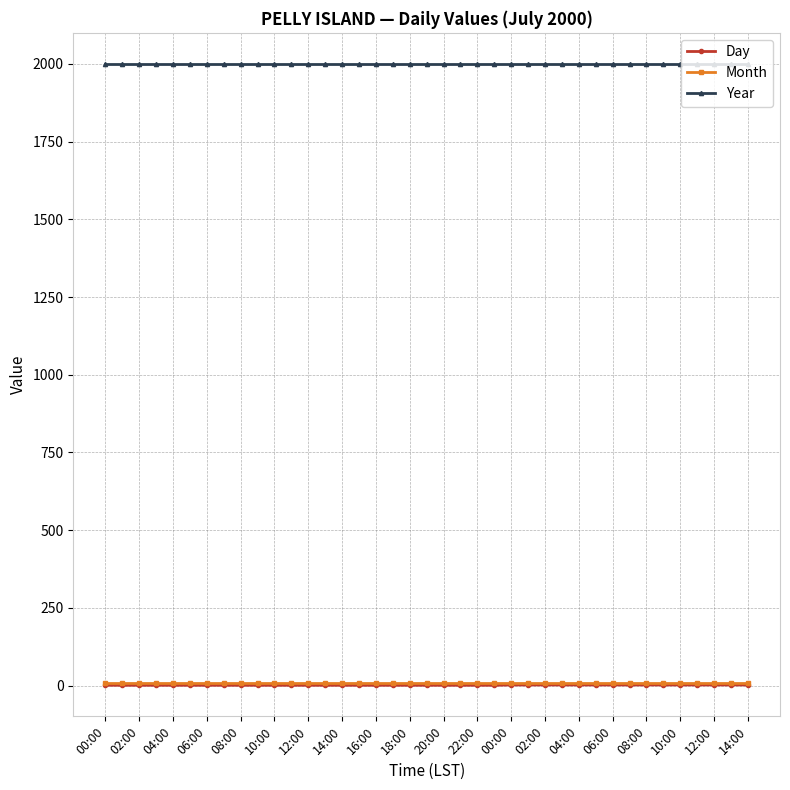

At how many categories does at least one series exceed 733?

39